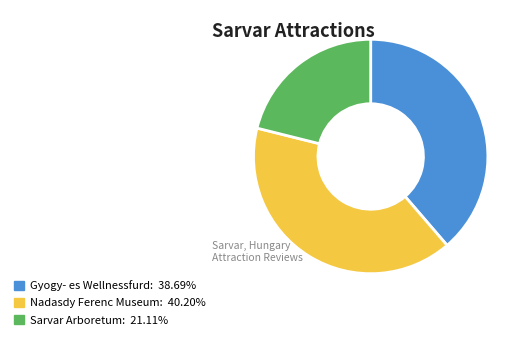

Is there any slice that represents more than half of the pie?

No